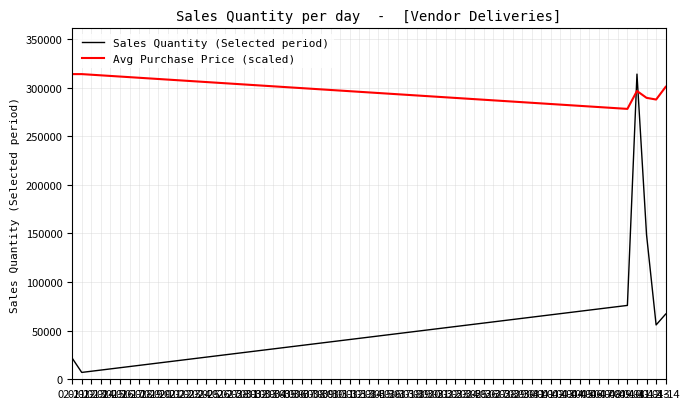

Reading right to left, what are all the values shown in this chart?

Sales Quantity (Selected period): 67103.0	55916.0	148655.0	313924.0	75979.0	7050.0	21794.0
Avg Purchase Price (scaled): 300843.8	287768.1	289515.7	296558.3	278145.9	313924.0	313924.0